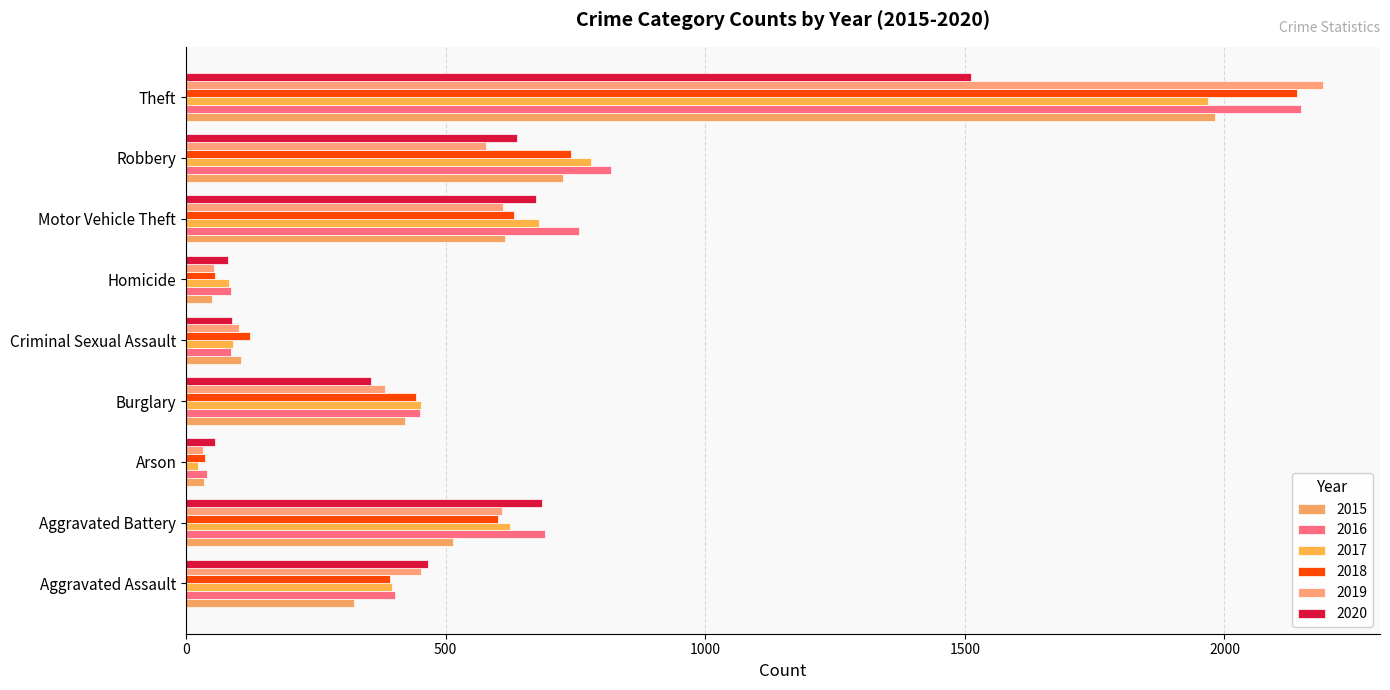

Between Criminal Sexual Assault and Homicide, which is larger?

Criminal Sexual Assault